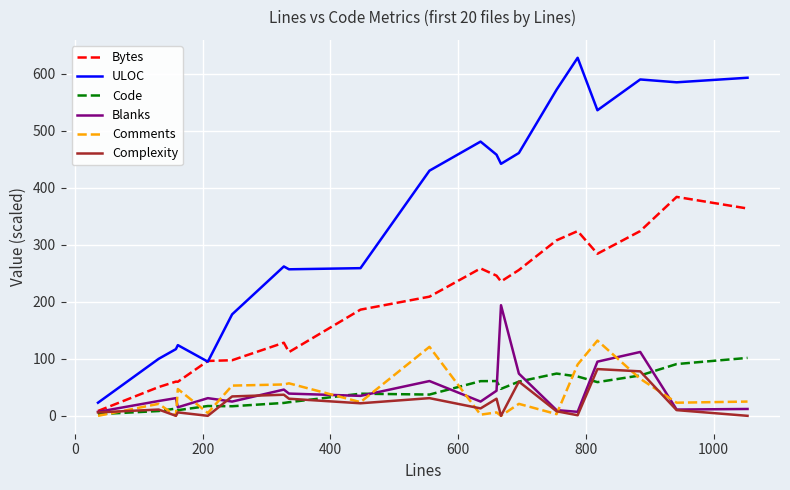

Which series has the largest total across all categories?

ULOC